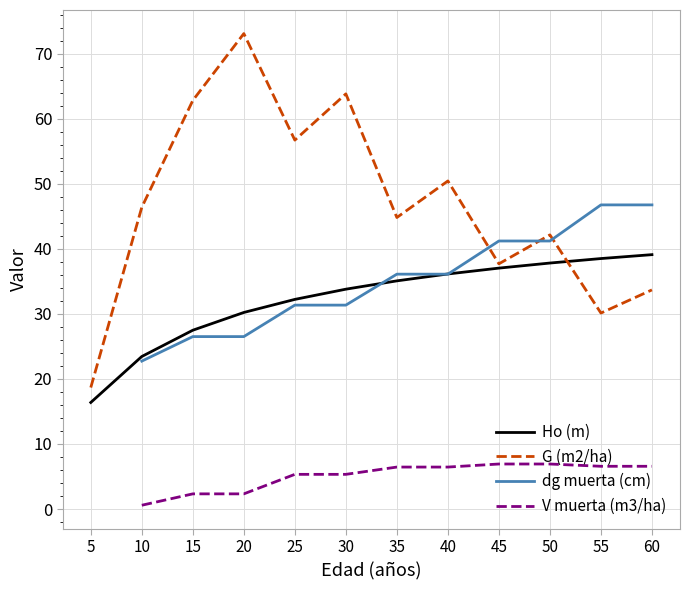

How many categories are shown in the chart?

12